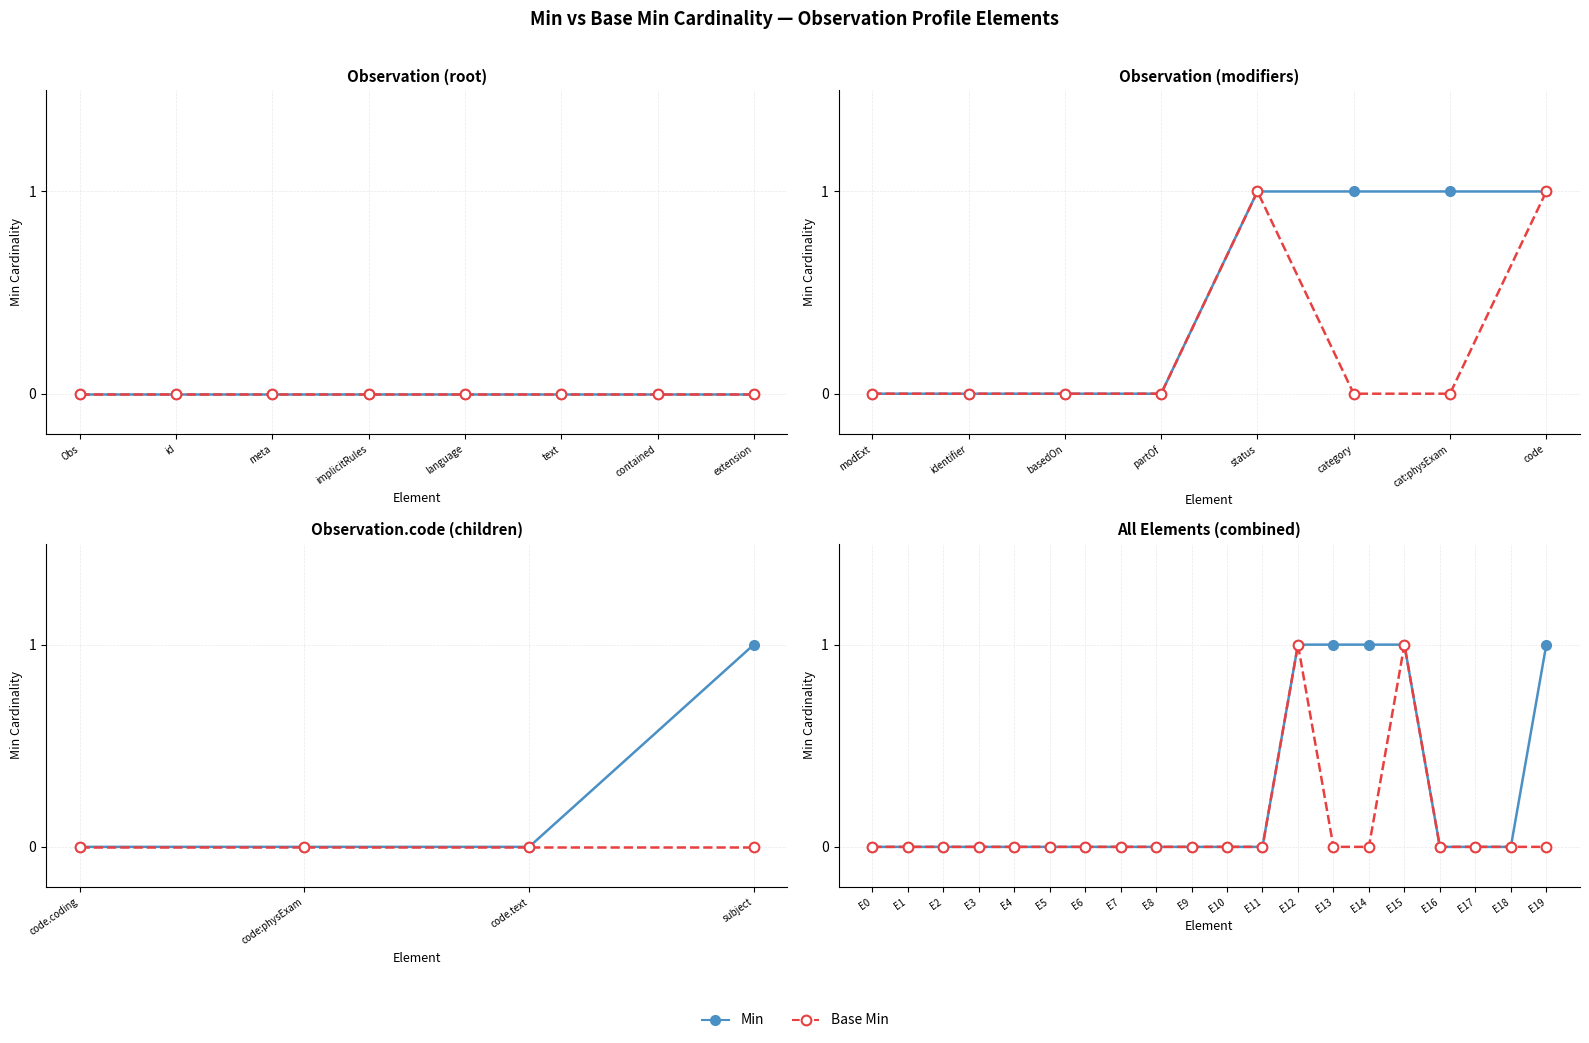

Which category has the lowest value across all series?

E0